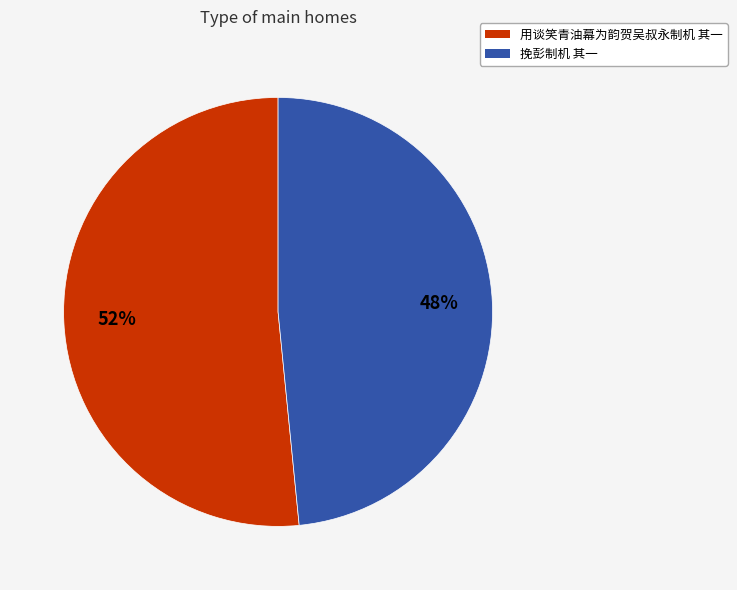

What is the majority slice?

用谈笑青油幕为韵贺吴叔永制机 其一